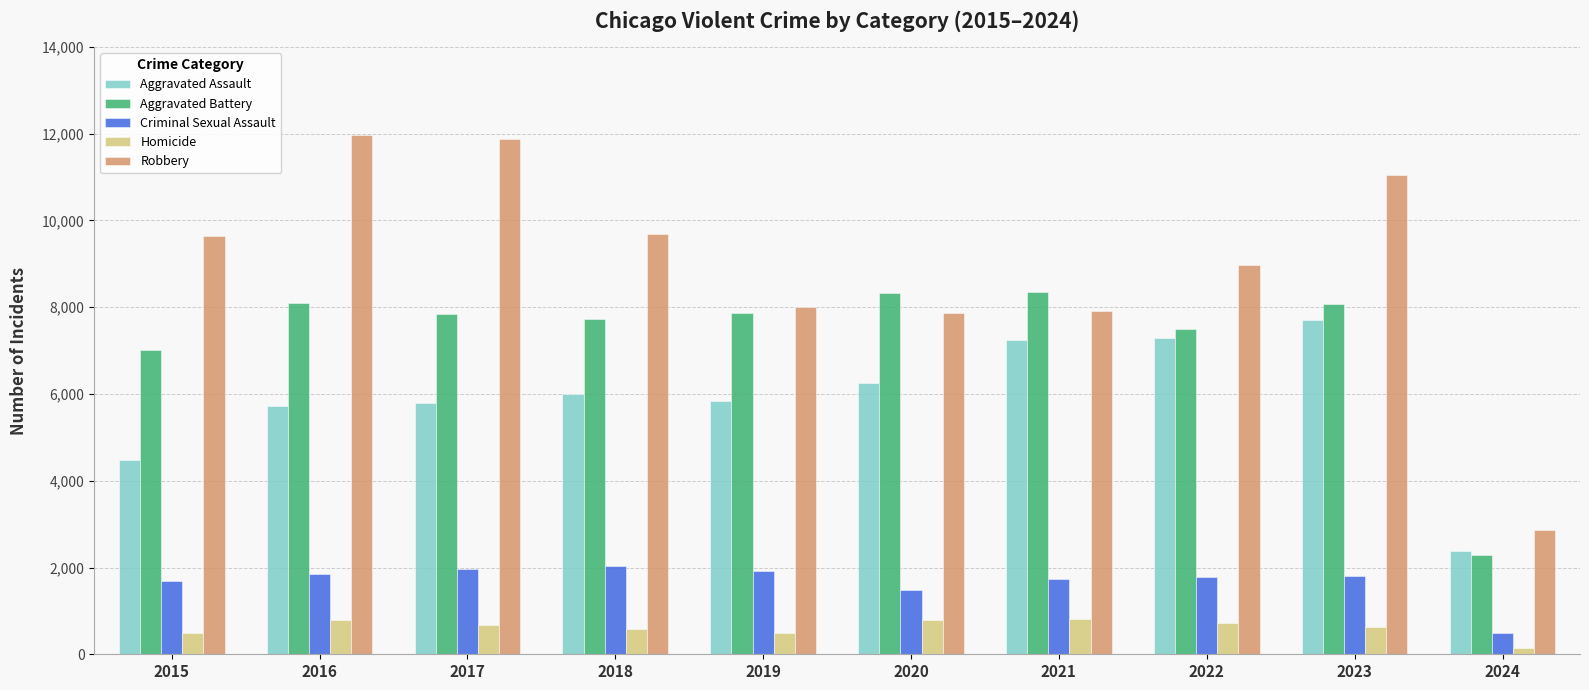

What is the average value of the Aggravated Battery series?

7306